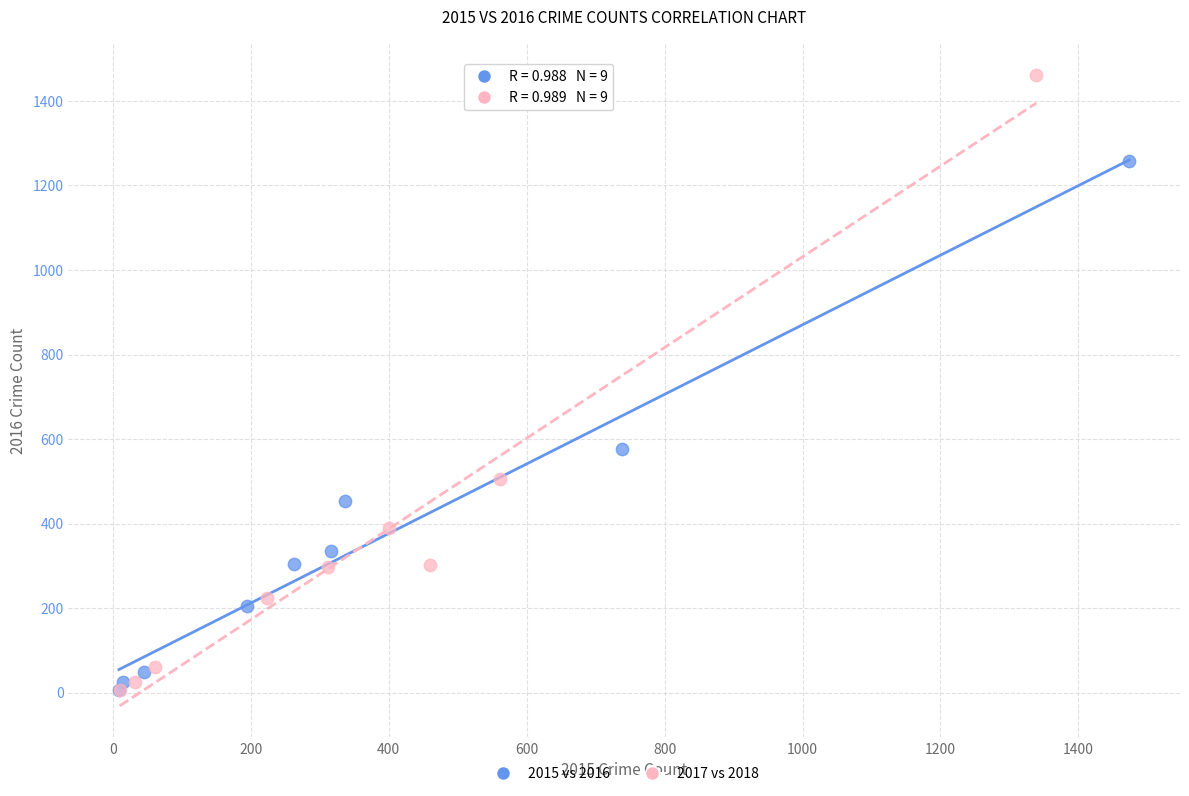

Which series has the widest spread of Y values?

2017 vs 2018